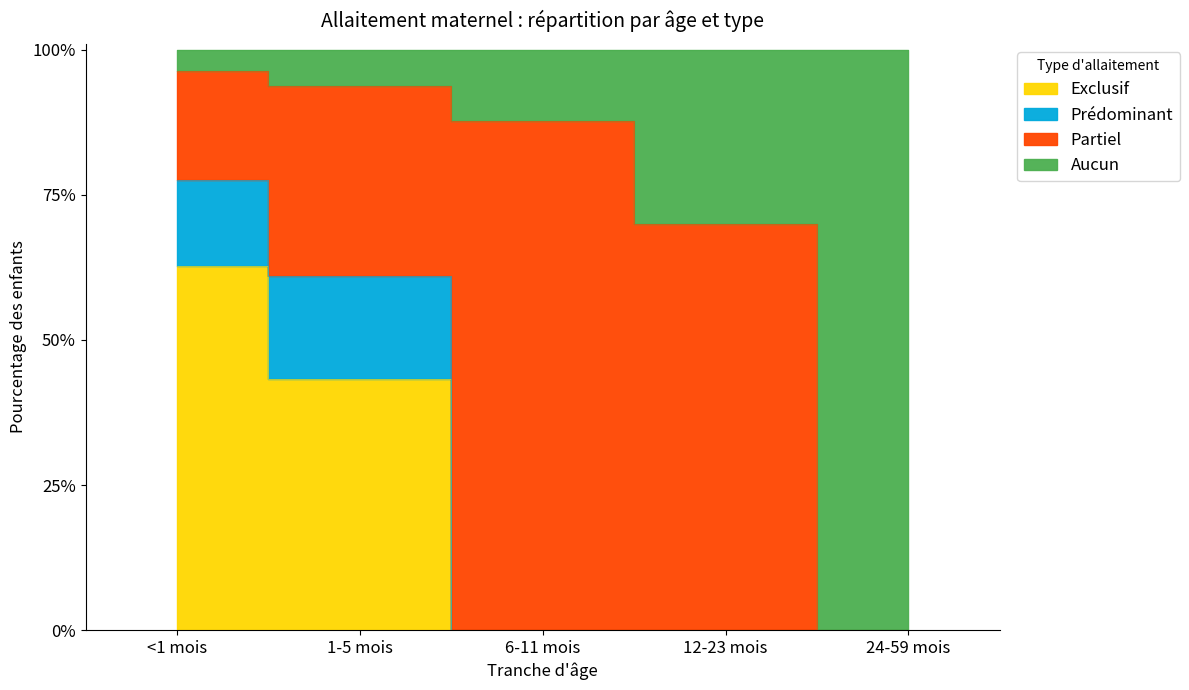

Between <1 mois and 12-23 mois, which series saw the biggest shift?

Exclusif